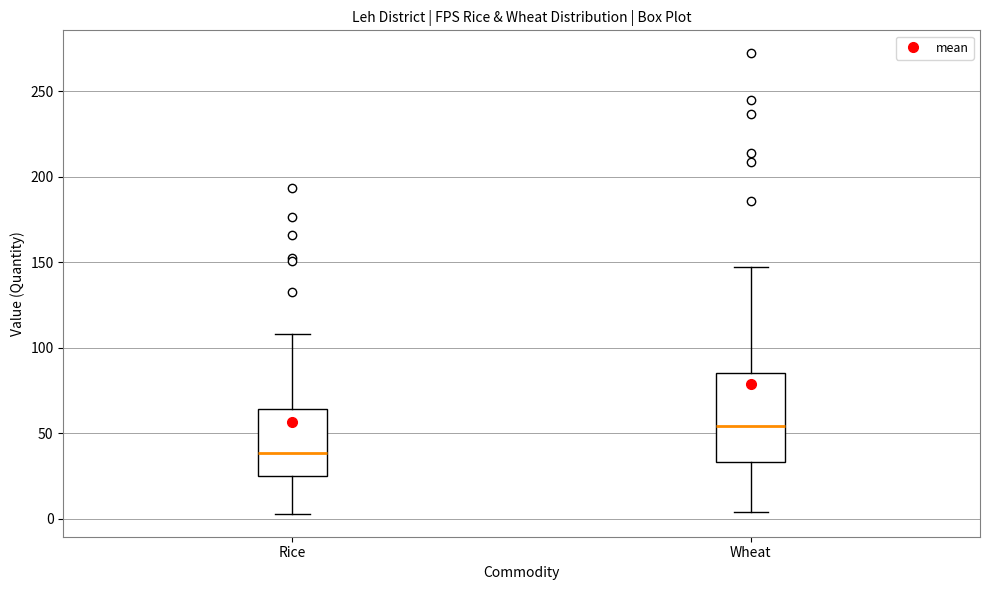

Reading left to right, transcribe this box plot: for each box, give where its median line is, the range the box spans, and where its two whiskers end, as read against the y-axis. The values are not printed on the chart, so give them approximately, as read against the axis.

Rice: median 40, box 25 to 65, whiskers 5 to 110
Wheat: median 55, box 35 to 85, whiskers 5 to 145